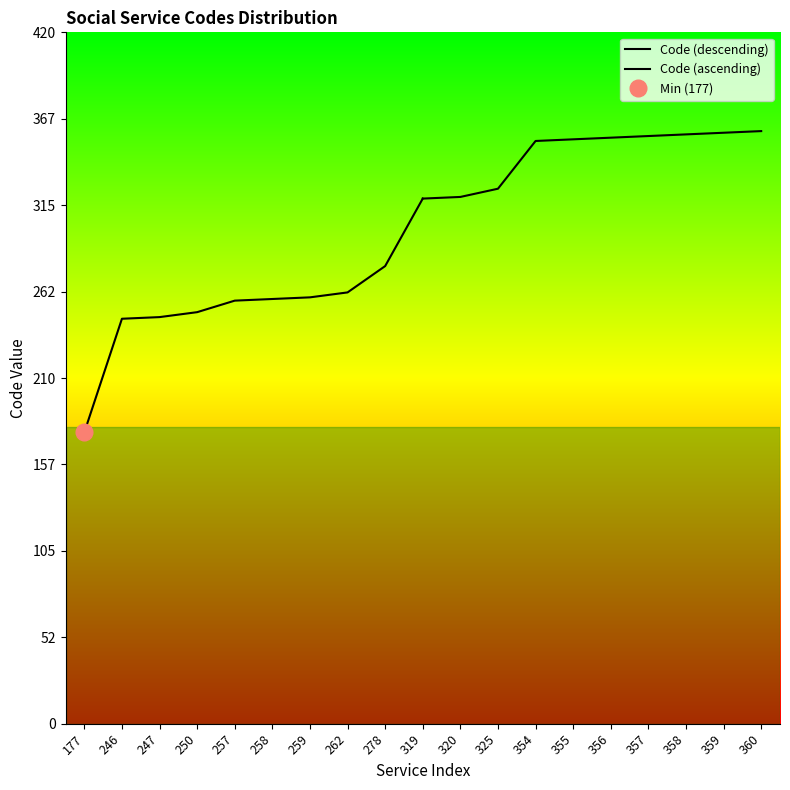

True or false: Code (ascending) and Code (descending) intersect in this chart.

False